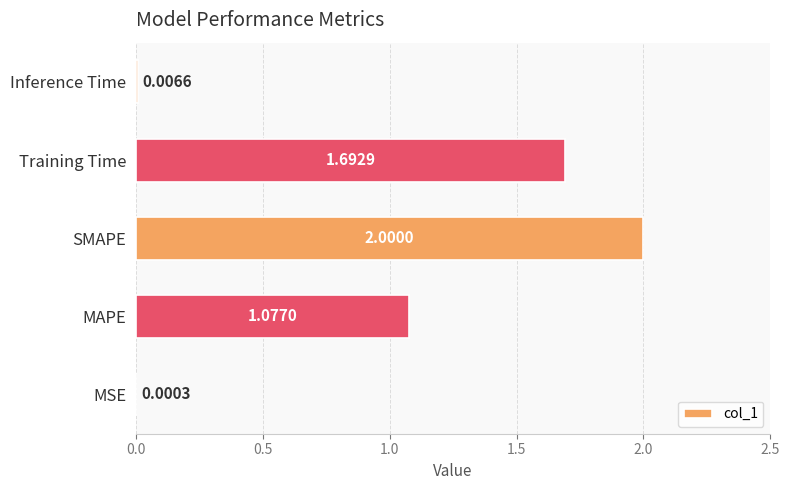

What is the sum of the values at SMAPE and Inference Time?

2.0